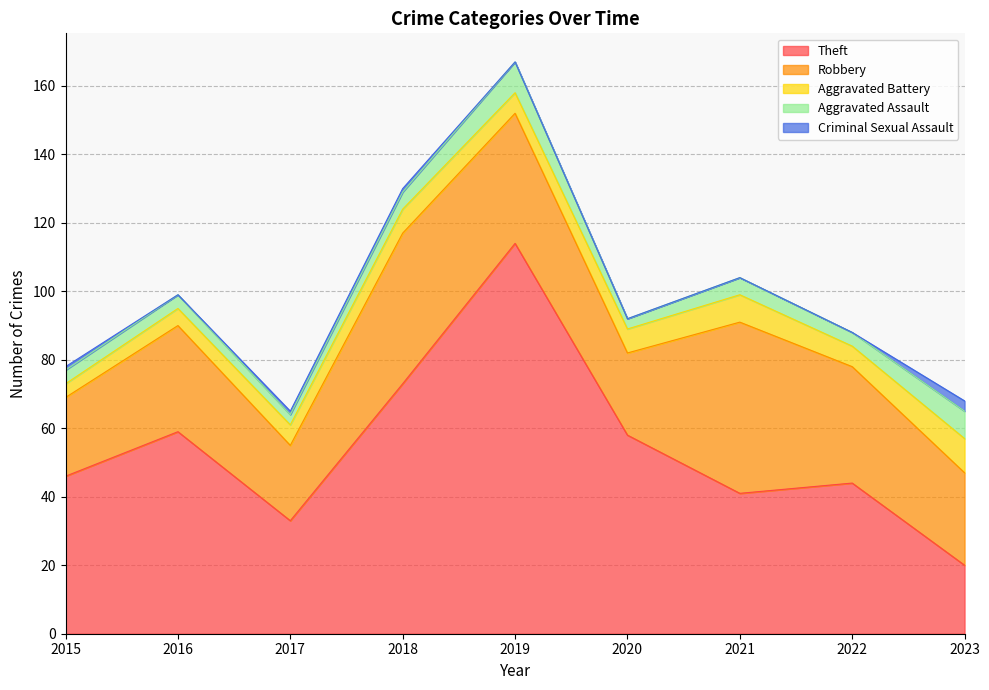

True or false: Criminal Sexual Assault and Aggravated Battery intersect in this chart.

False